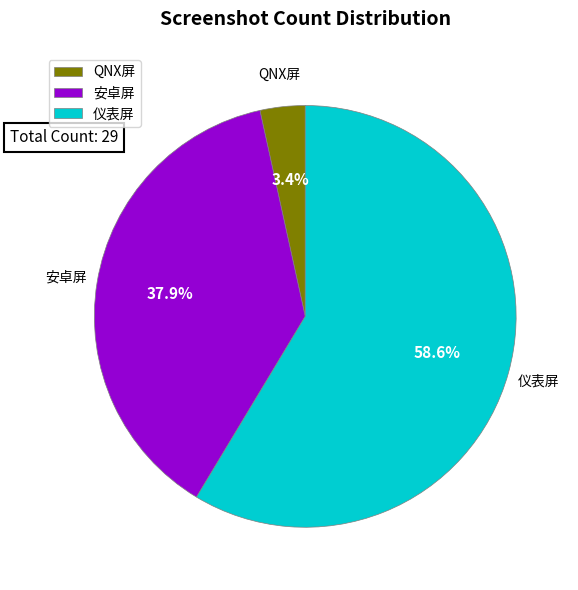

What is the total percentage of 安卓屏 and 仪表屏?

96.6%